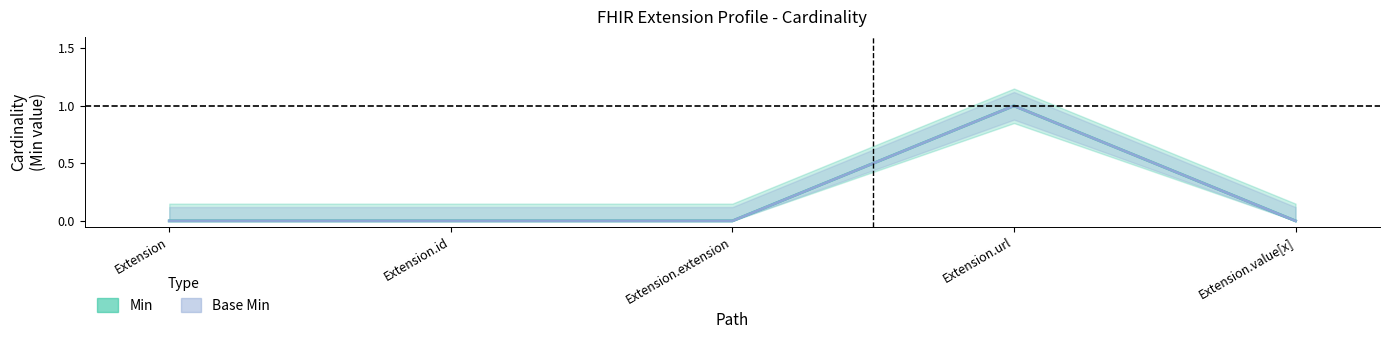

How many distinct data groups are displayed?

2